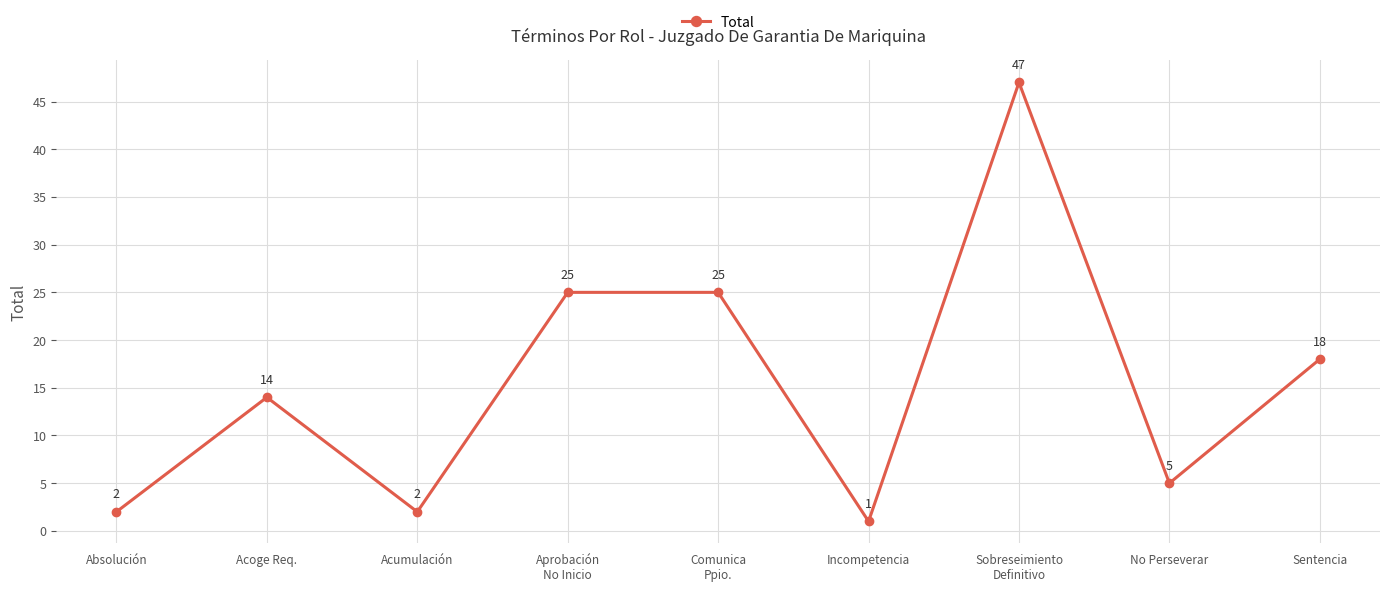

What position from the right is Sobreseimiento
Definitivo?

3